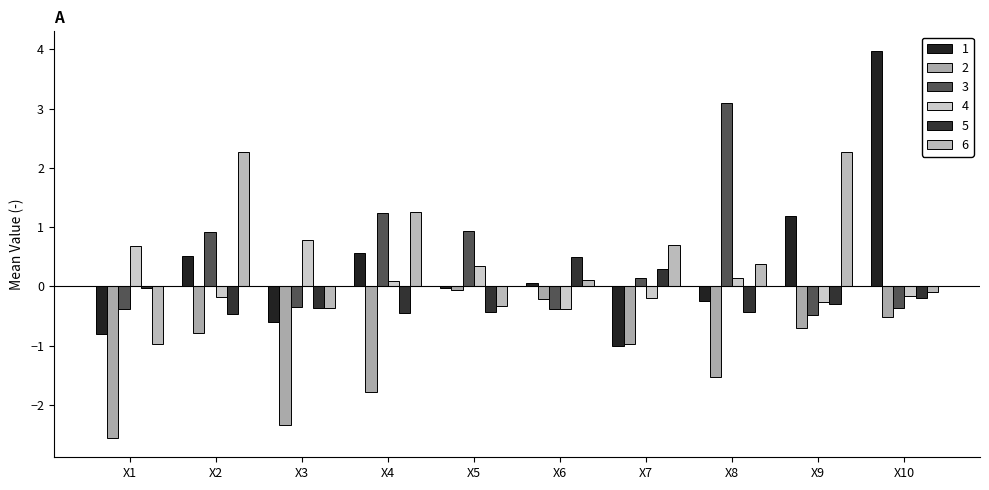

At which label does 2 reach its peak?

X5